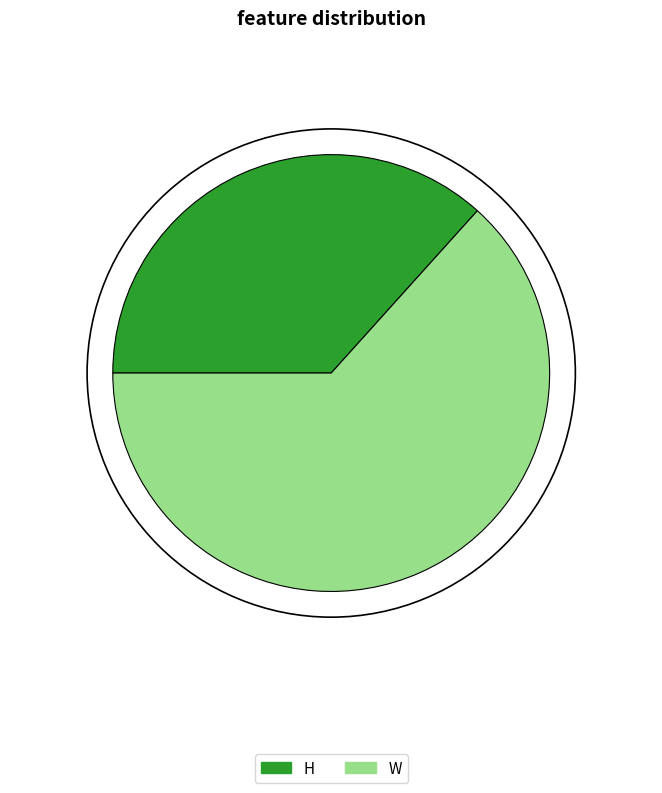

Which category accounts for the majority?

W